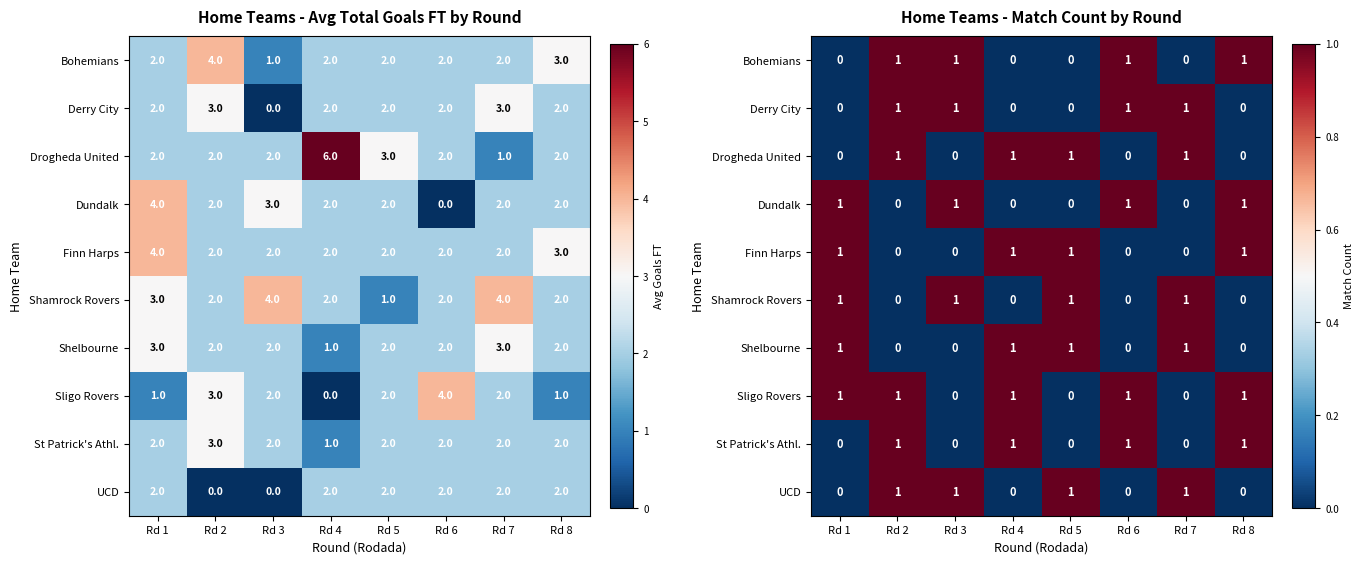

At which category is the sum across all series the highest?

Rd 2